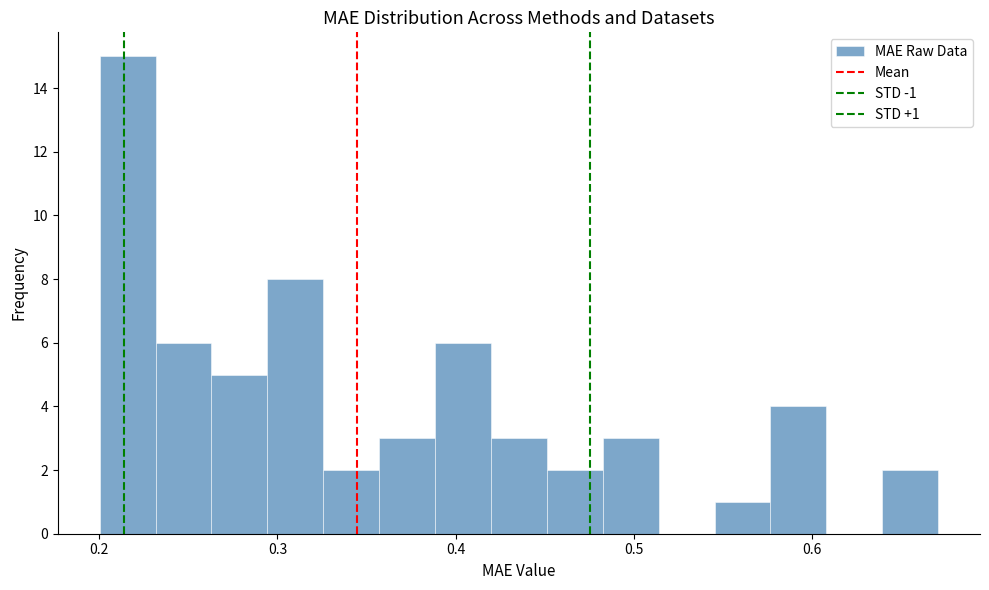

Around what value on the x-axis is the tallest bar? Give the approximate position of its centre, as read against the axis.

0.22